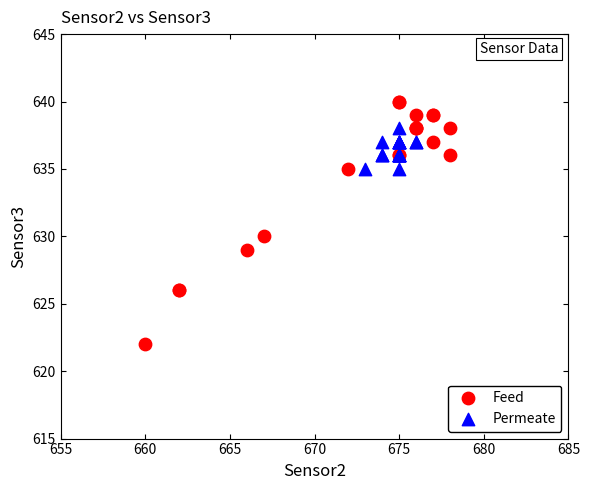

Which series reaches the minimum Y coordinate?

Feed